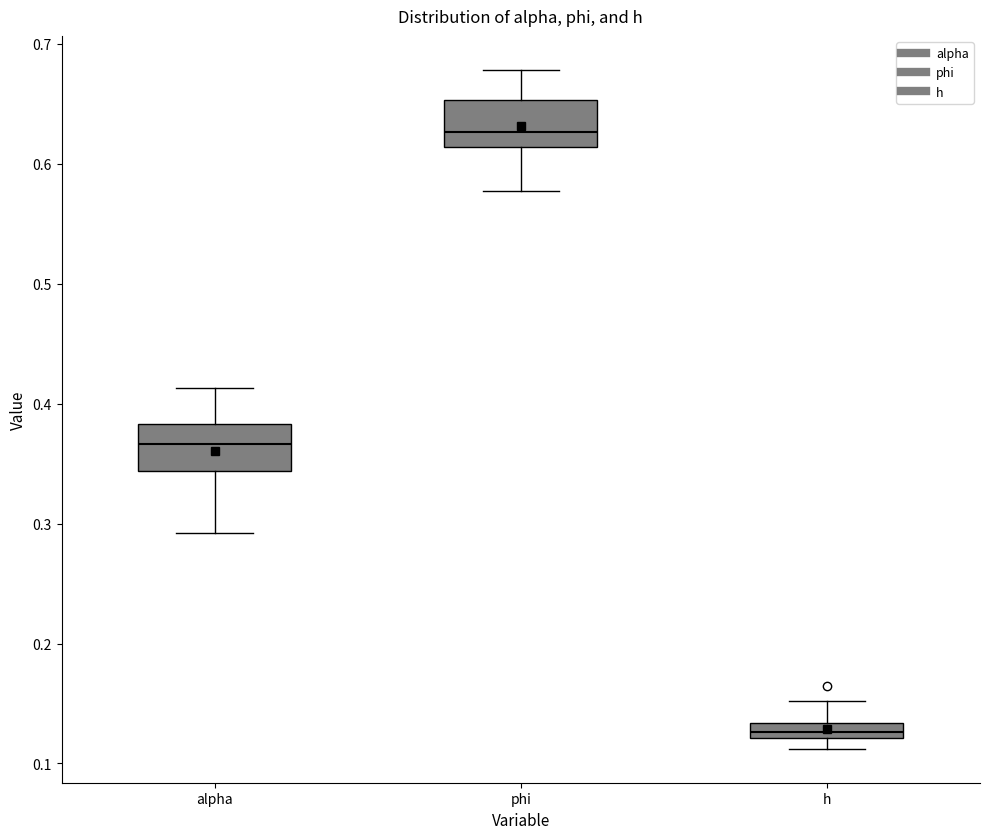

Which box's median line is the highest?

phi